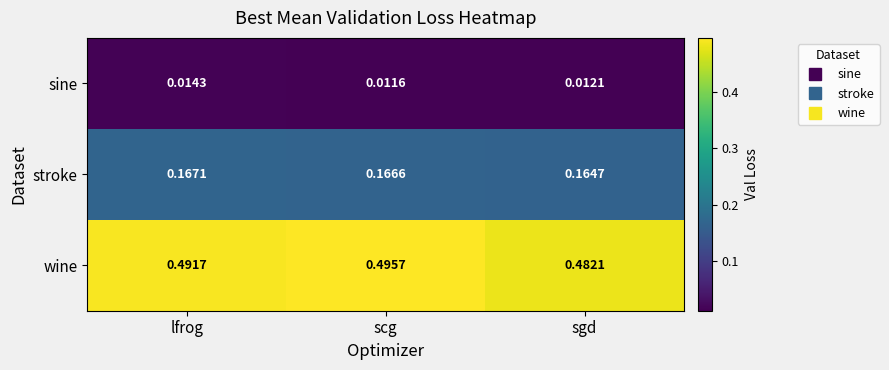

Rank the series by their average value, from highest to lowest.

wine, stroke, sine